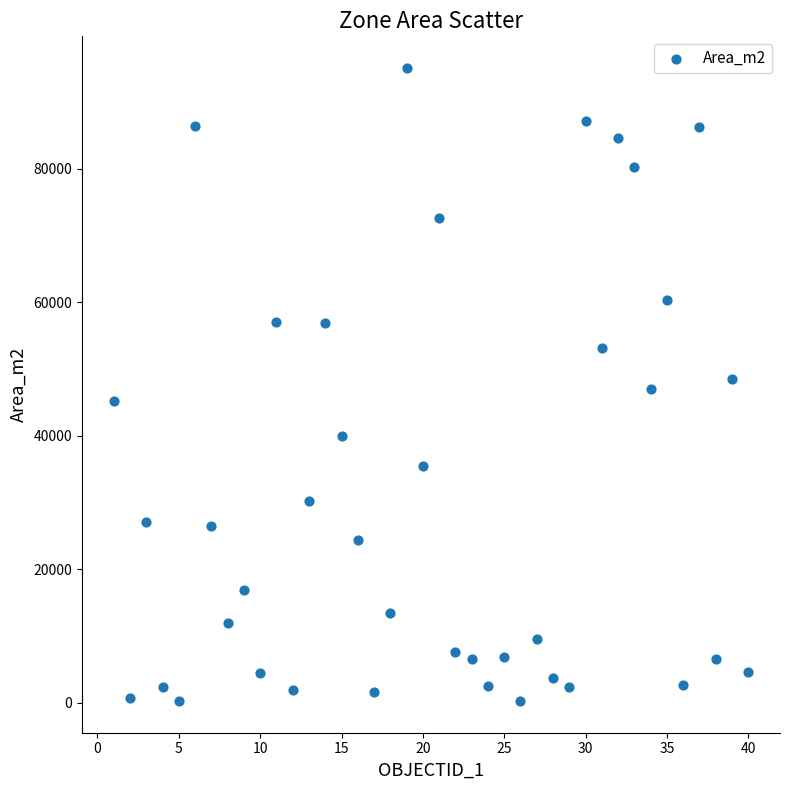

What is the range of Y values (max minus min)?

94861